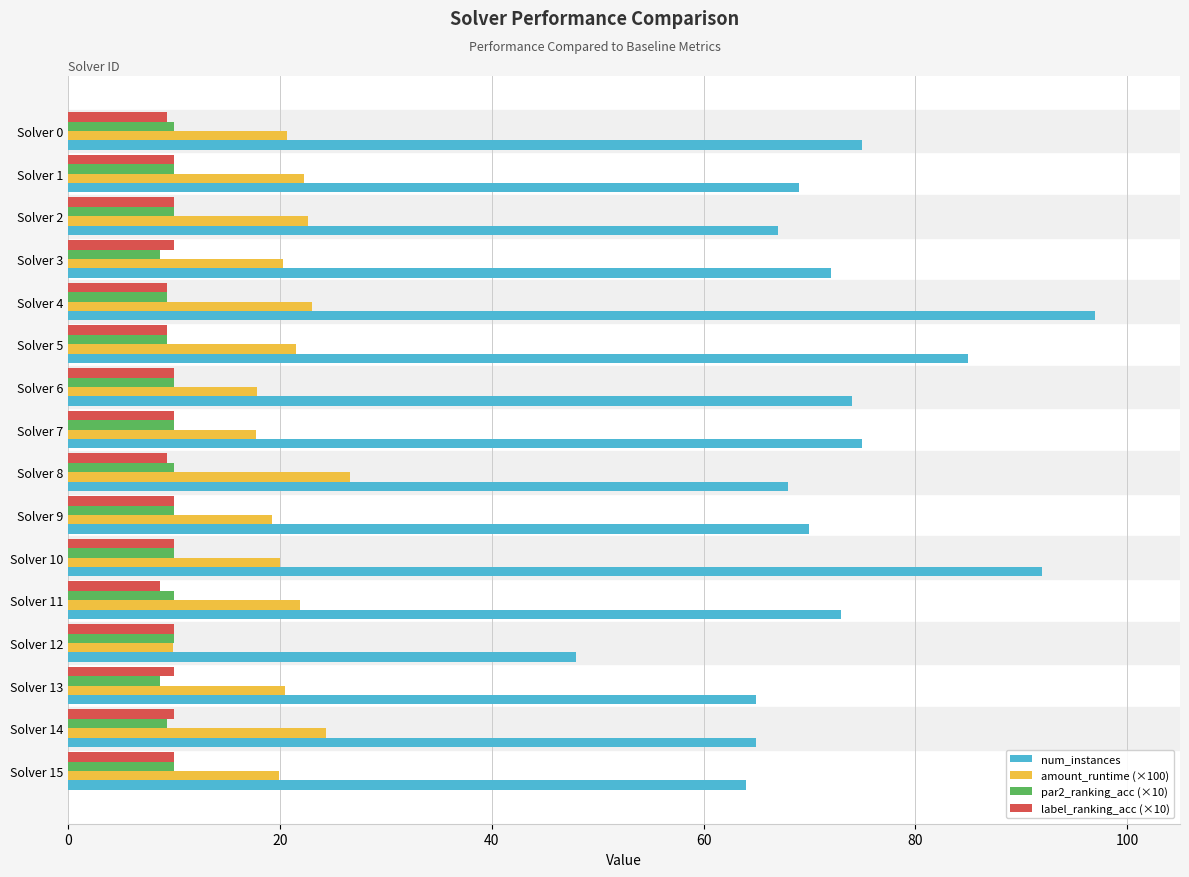

Which series has the largest total across all categories?

num_instances